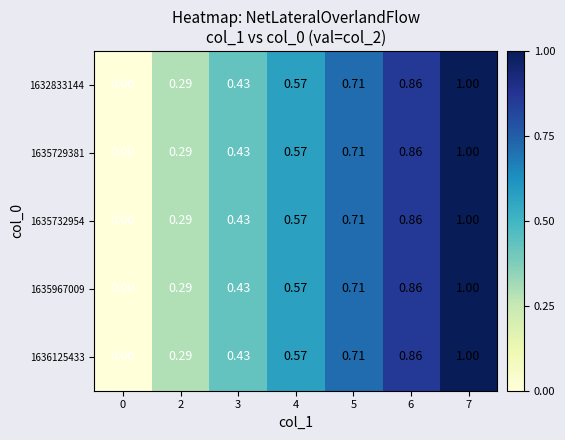

Is the value of 1635967009 at 5 greater than the value of 1632833144 at 4?

Yes